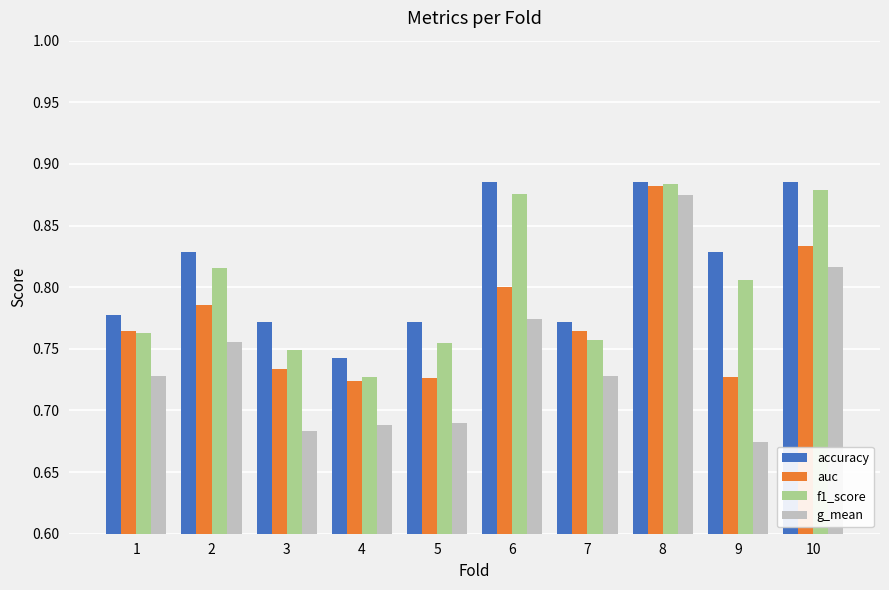

Where is g_mean nearest to the value 0?

9